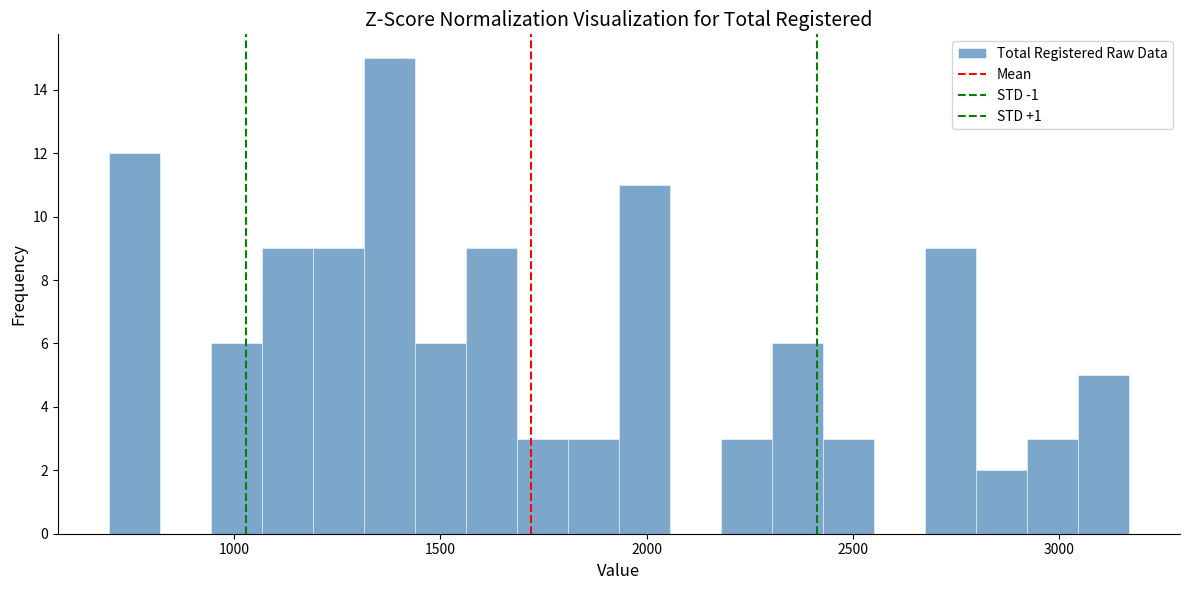

Read against the x-axis, roughly where is the centre of the tallest bar?

1400